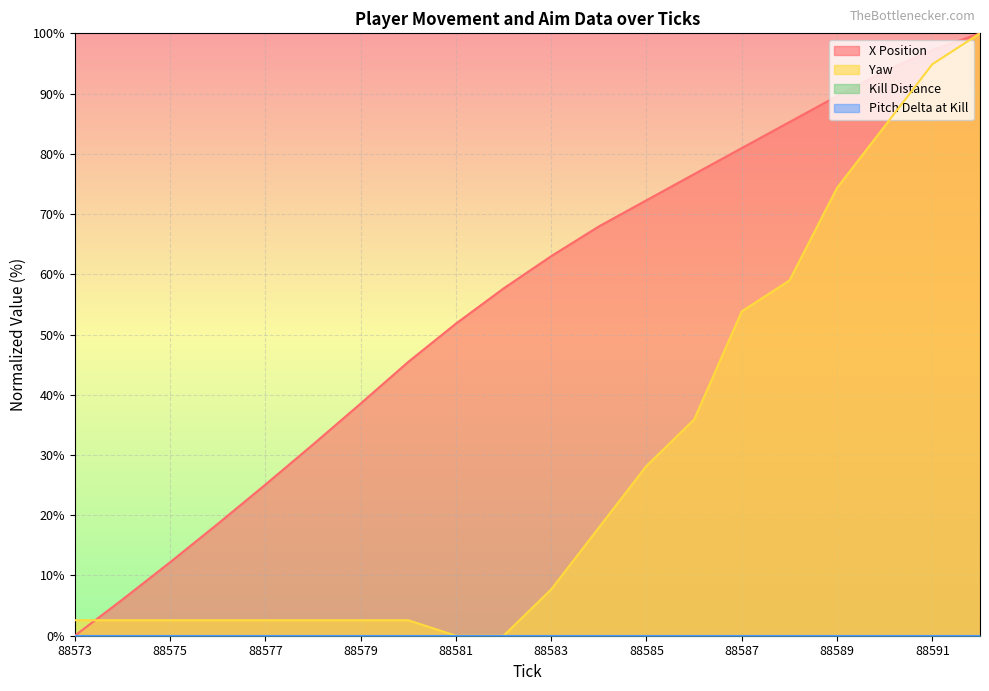

Where is X nearest to the value 50?

88581